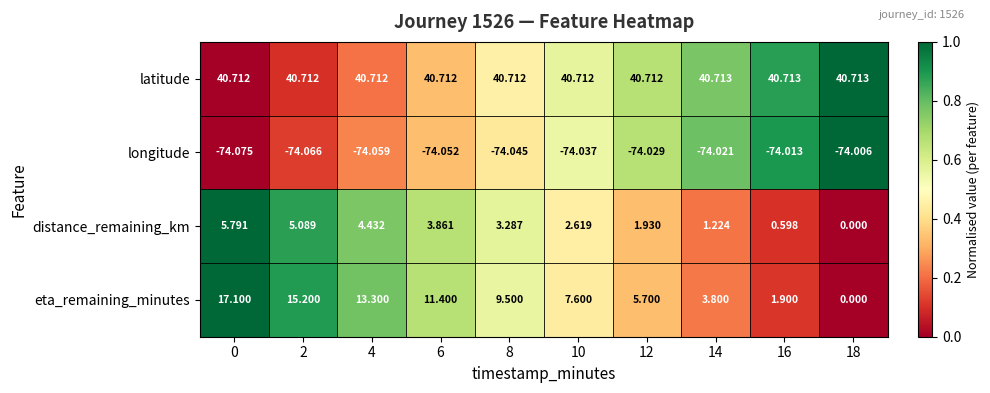

Which series has the largest total across all categories?

latitude